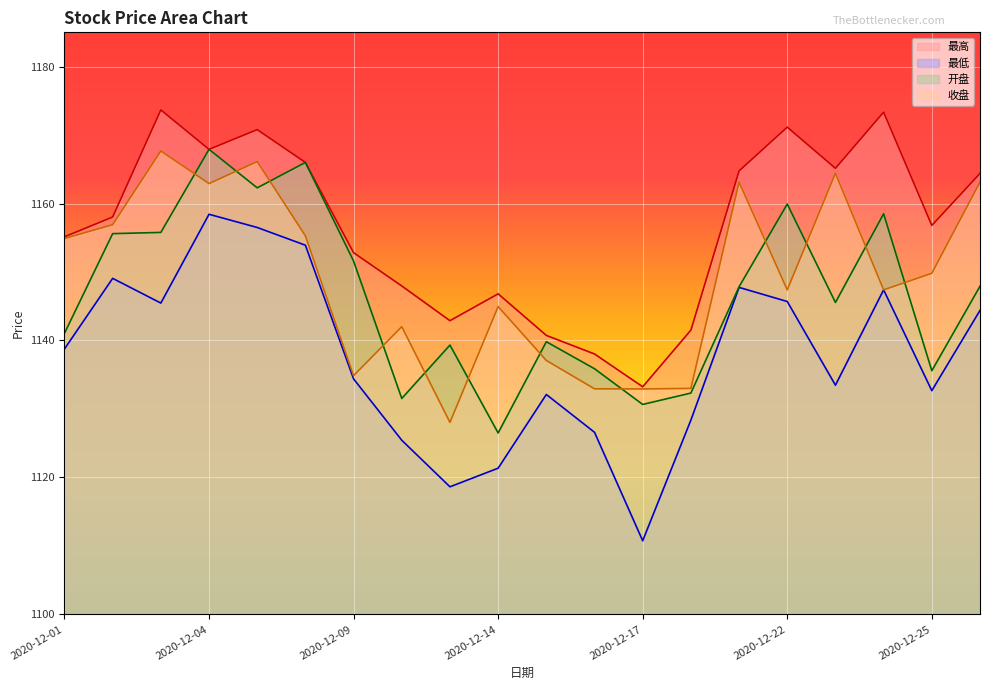

True or false: 最低 and 开盘 intersect in this chart.

False